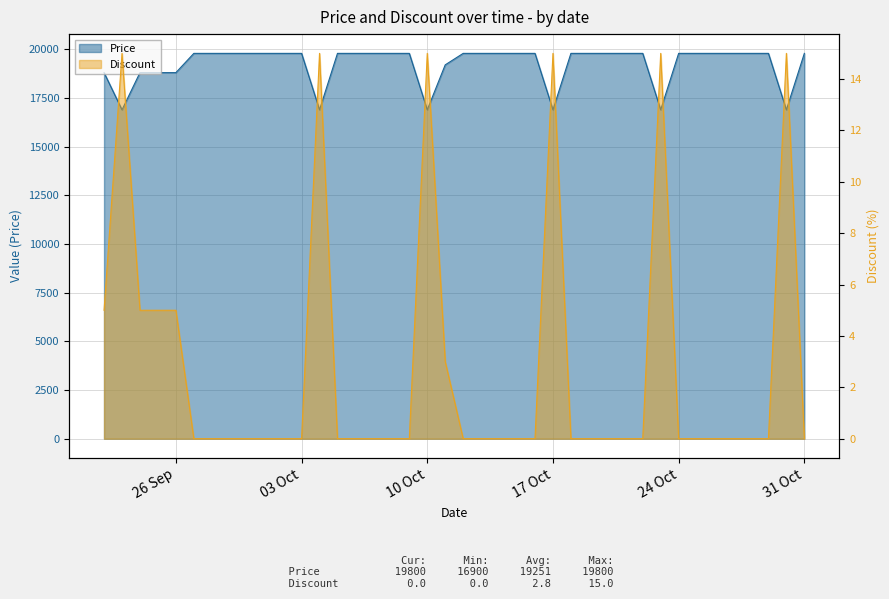

In Price, how many points are lower than both neighbors (excluding endpoints)?

6